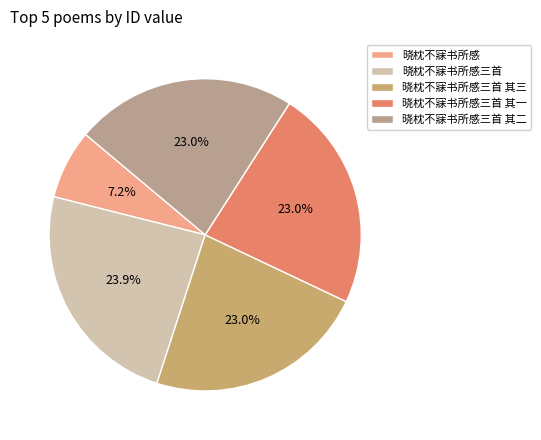

Is 晓枕不寐书所感三首 其三 the majority of the pie?

No